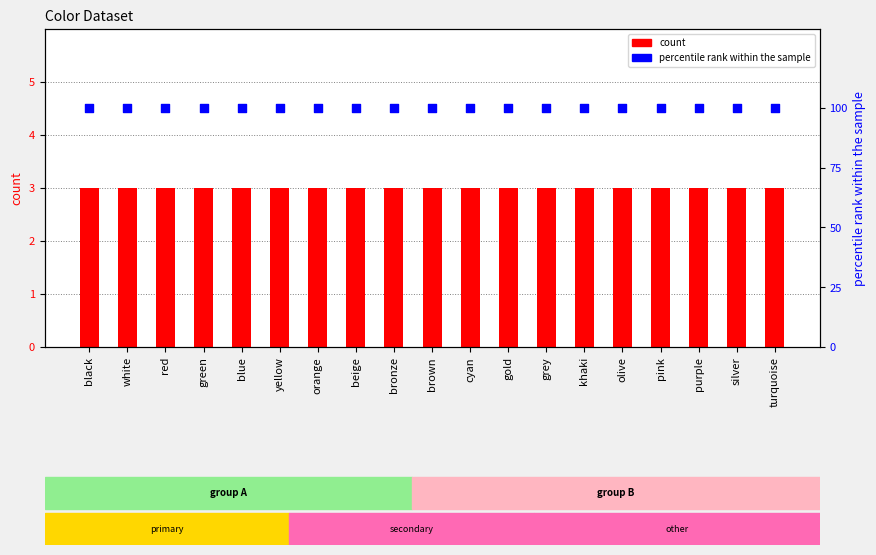

At which category is the sum across all series the highest?

black